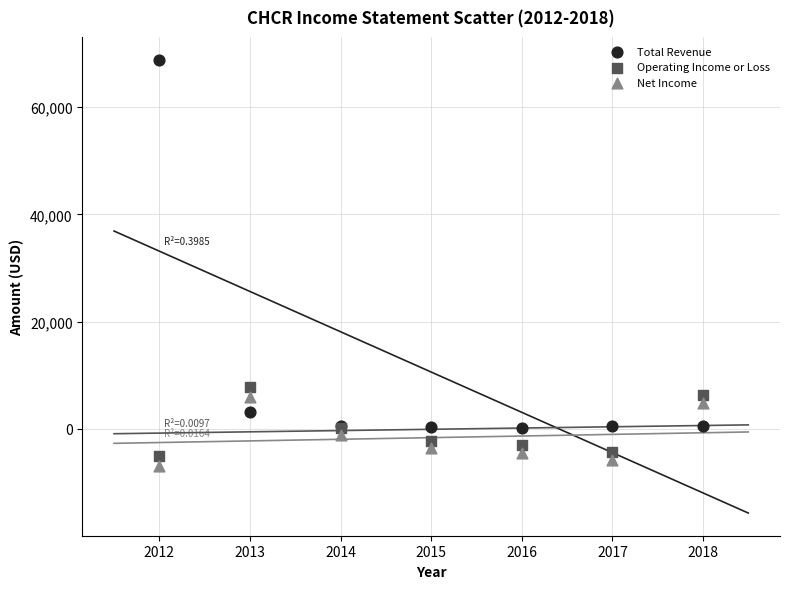

Which series has the largest Y range (max minus min)?

Total Revenue